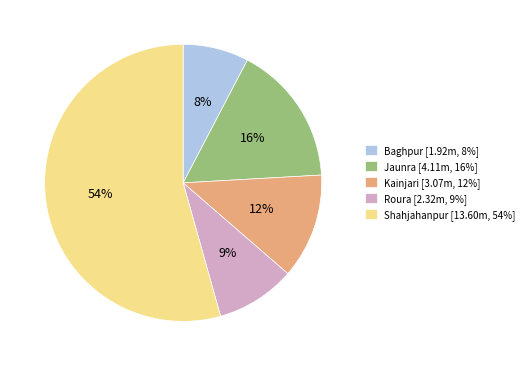

To the nearest percent, what is the combined percentage of Kainjari [3.07m, 12%] and Baghpur [1.92m, 8%]?

20%